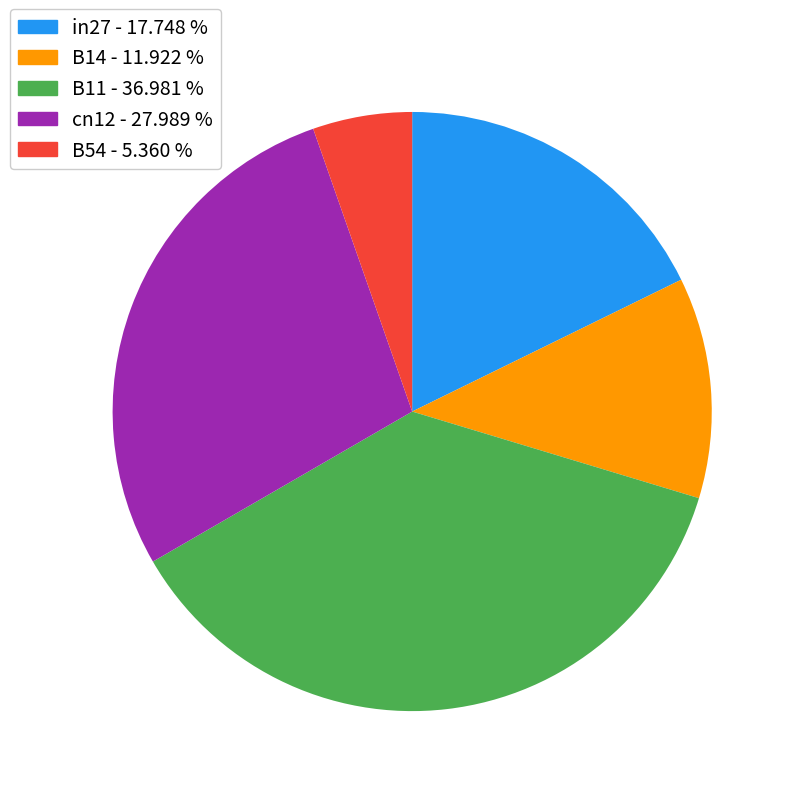

Rank the categories by value from highest to lowest.

B11, cn12, in27, B14, B54